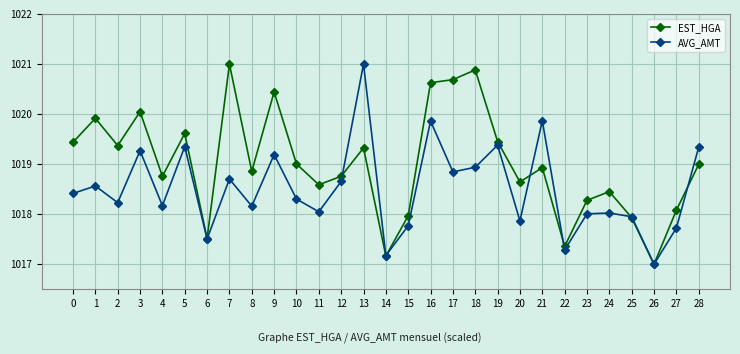

Which category has the lowest value in the AVG_AMT series?

26